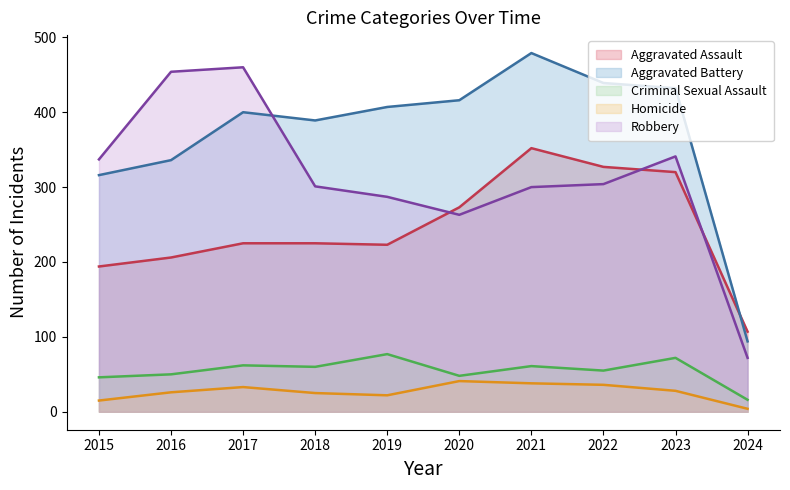

What is the approximate value of Robbery at 2023?

341